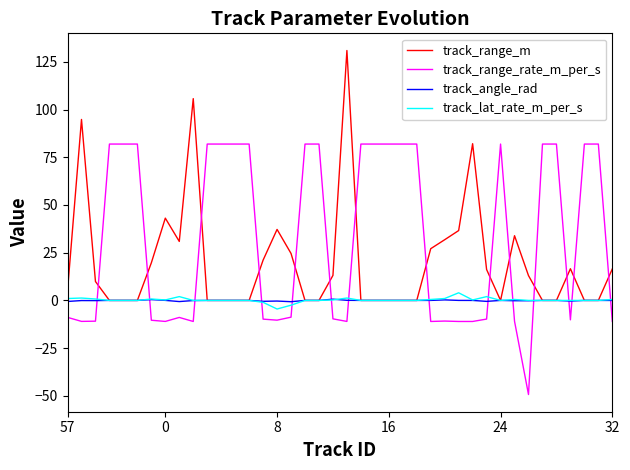

What is the maximum value for track_range_rate_m_per_s?

81.9